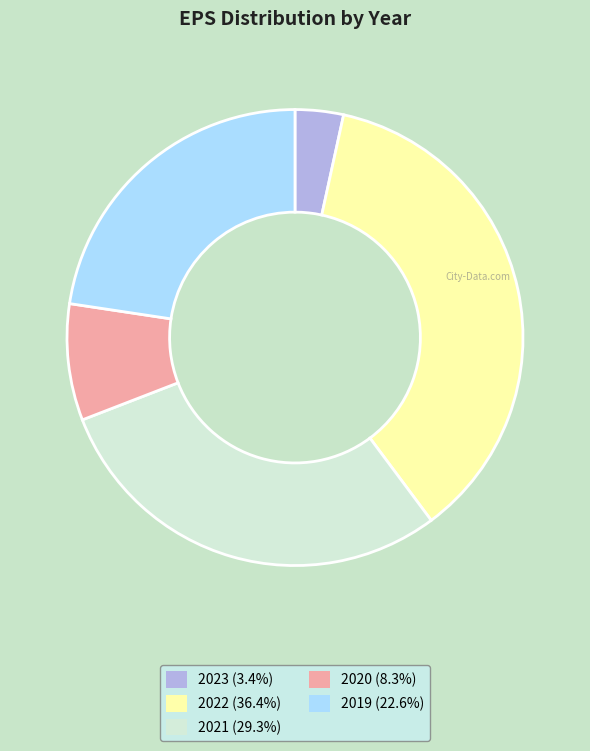

Is there a majority slice in this chart?

No